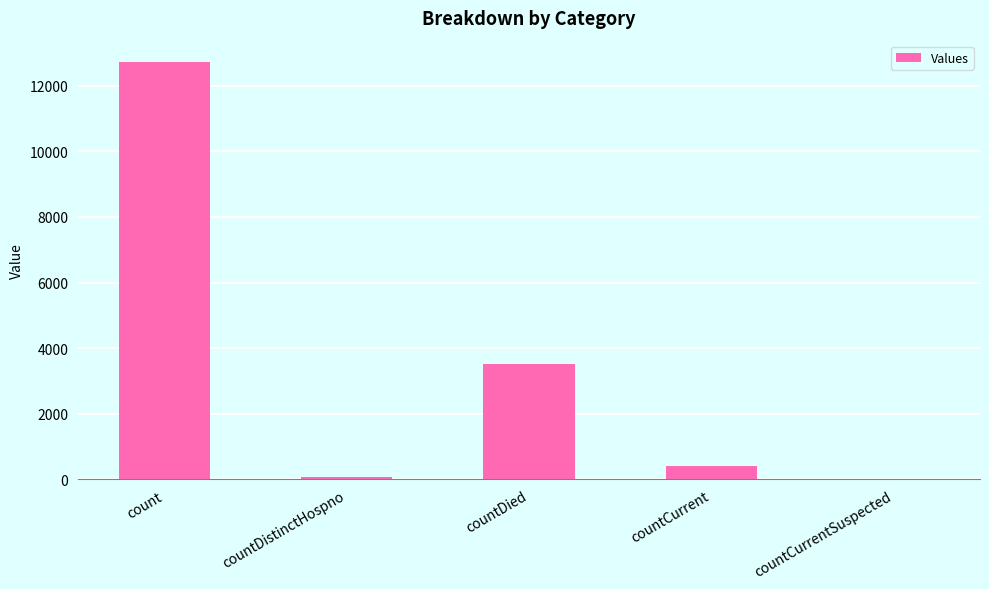

Which label corresponds to the largest value in the chart?

count